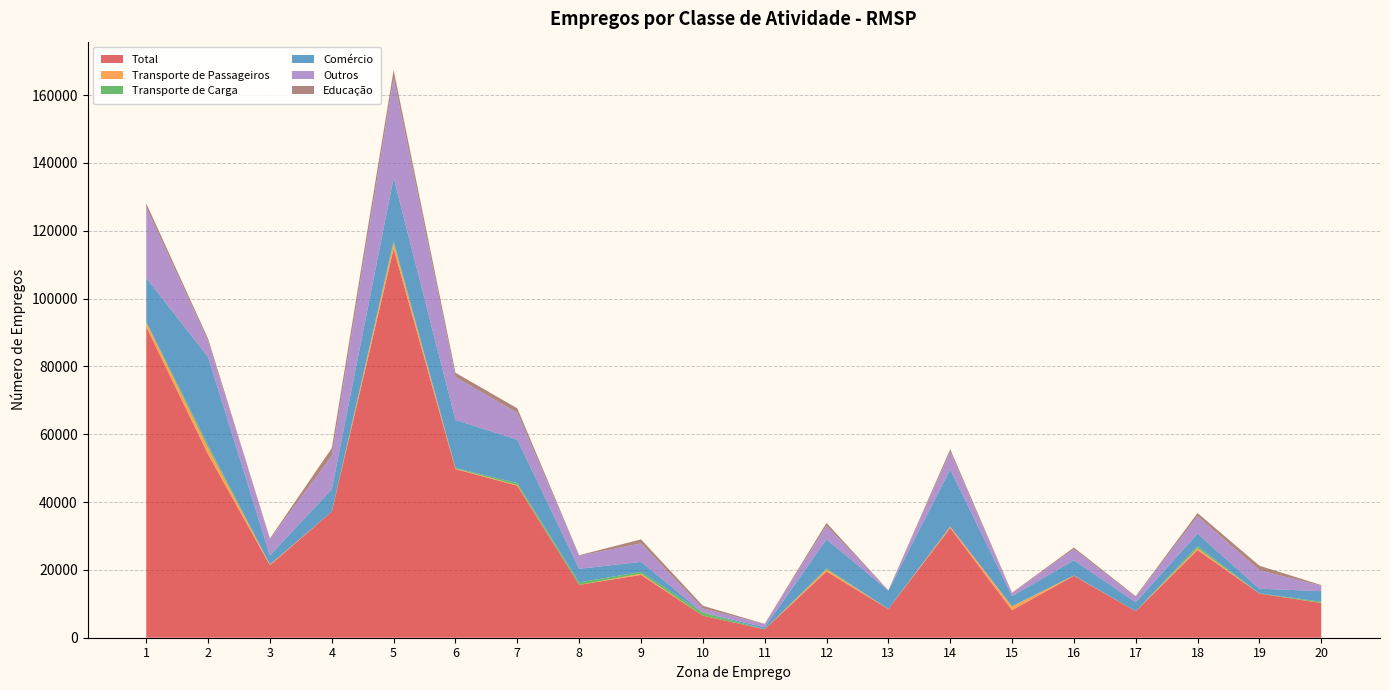

Reading right to left, list all the values displayed in this chart.

Total: 10246.9	13002.3	25857.5	7806.9	18251.9	8112.8	32369.2	8458.1	19539.7	2469.7	6502.6	18531.0	15586.0	44822.4	49742.1	114708.2	37168.6	21367.6	54089.2	91677.8
Transporte de Passageiros: 45.1	0.0	542.5	0.0	86.3	1082.9	401.0	7.8	609.9	0.0	0.0	351.6	0.0	187.3	129.6	1636.8	0.0	233.2	1880.7	1178.1
Transporte de Carga: 332.5	77.6	615.5	22.6	26.0	91.0	35.4	0.0	303.1	19.2	908.4	544.8	711.7	611.4	195.3	636.7	0.0	0.0	796.2	326.0
Comércio: 3099.1	1386.4	3677.4	2629.2	4463.9	2969.0	16829.3	5439.5	8554.2	570.8	35.2	2951.9	4037.5	12787.0	14145.8	18656.1	6591.0	2669.2	25992.6	12908.2
Outros: 1607.1	5460.0	5171.4	1503.8	3293.8	867.5	5150.0	29.1	3985.9	923.0	1219.0	5470.1	3809.7	7951.0	12668.4	29432.8	9899.1	4780.1	4708.8	20783.2
Educação: 197.3	1307.1	902.3	280.4	484.2	145.3	794.4	59.5	865.3	100.3	761.8	1152.3	189.3	1290.9	1251.8	2337.2	2250.8	238.8	690.6	1214.3